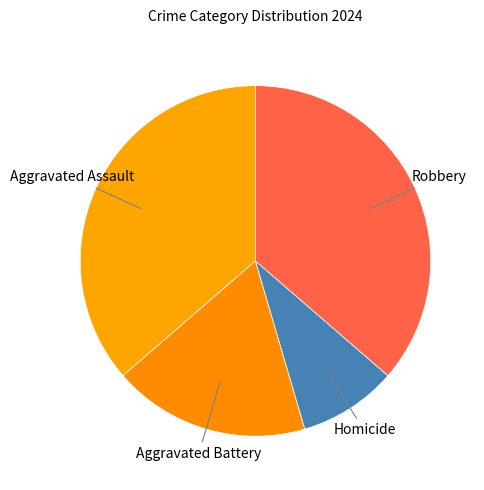

True or false: Aggravated Battery accounts for 18% of the total.

True